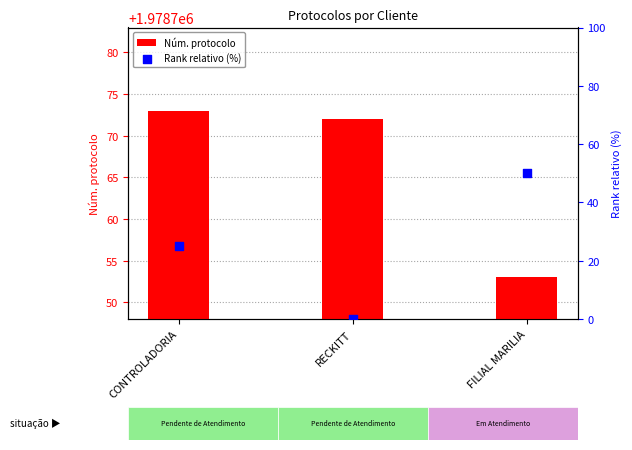

Which series contains the lowest Y value?

Rank relativo (%)